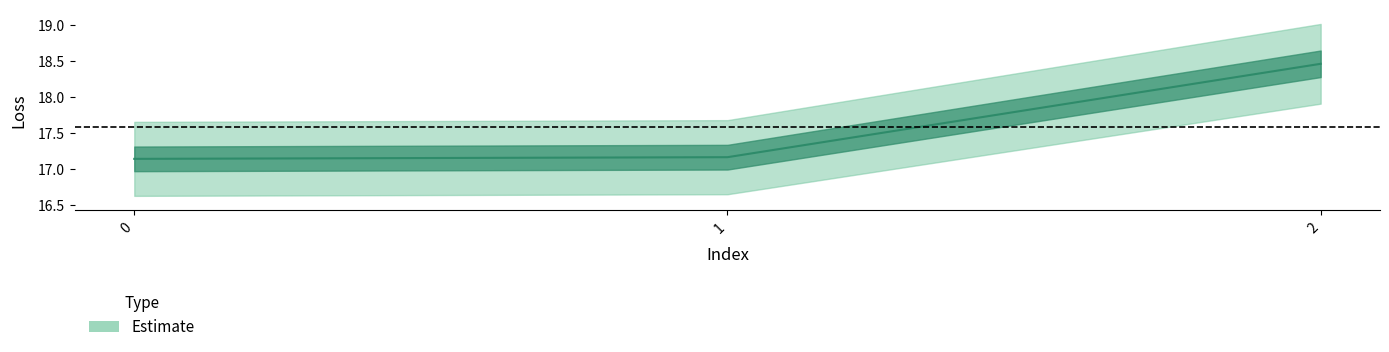

Reading right to left, extract all data points from this chart.

2=18.5	1=17.2	0=17.1